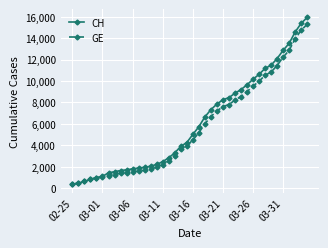

Which series has the widest spread of values?

CH